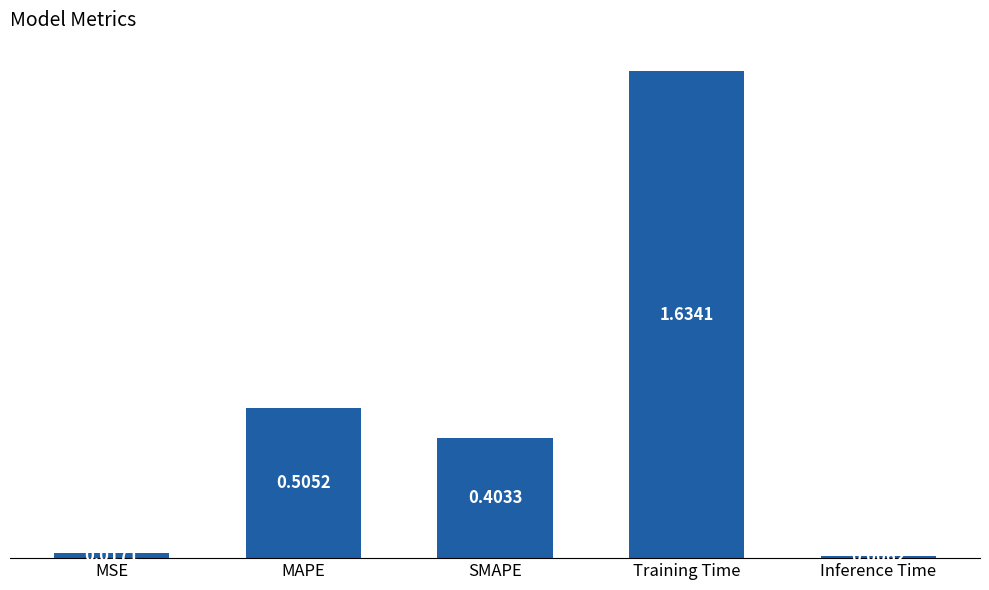

Rank the categories by value from lowest to highest.

Inference Time, MSE, SMAPE, MAPE, Training Time